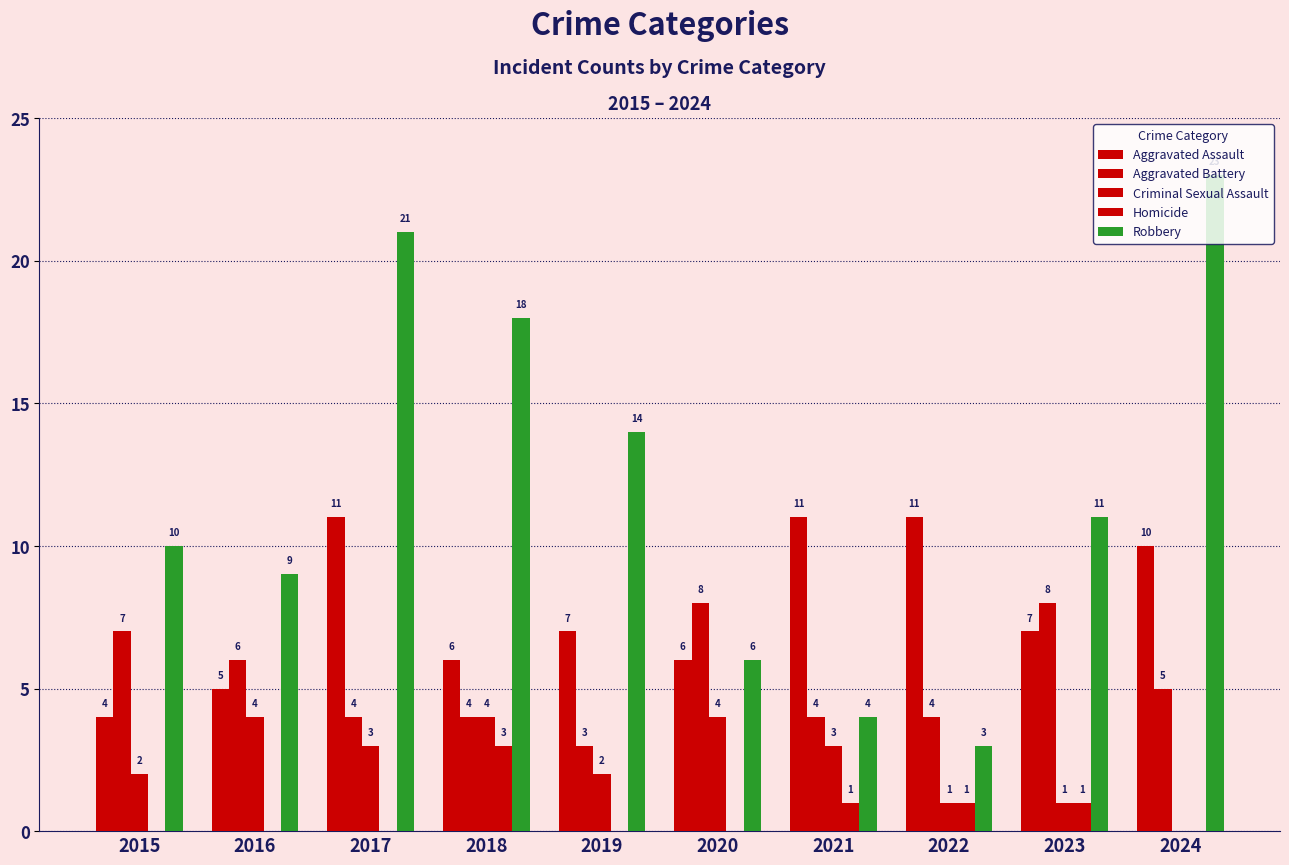

How many distinct data groups are displayed?

5